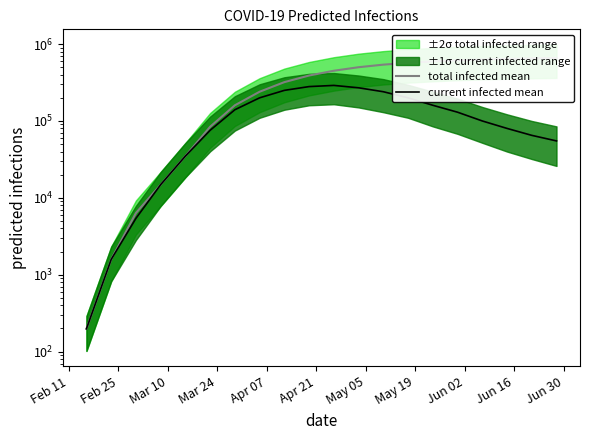

Which label corresponds to the smallest value in the chart?

Feb 11